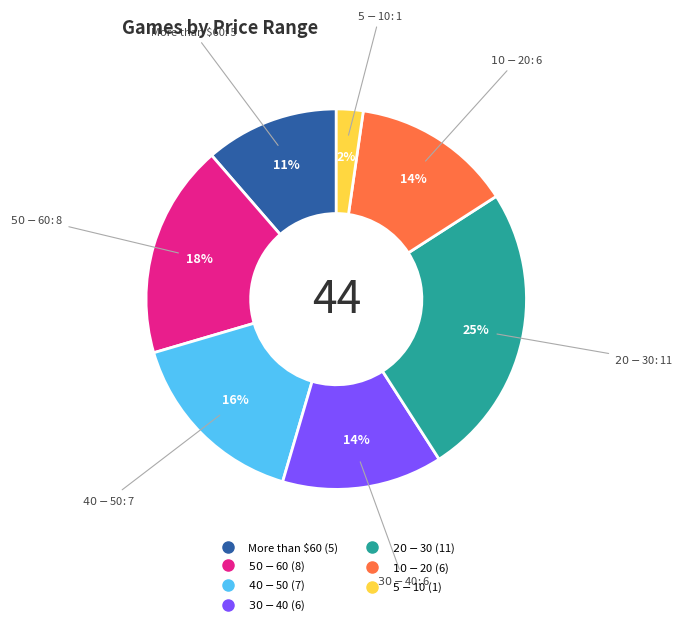

What percentage is the $50-$60 slice, to the nearest percent?

18%